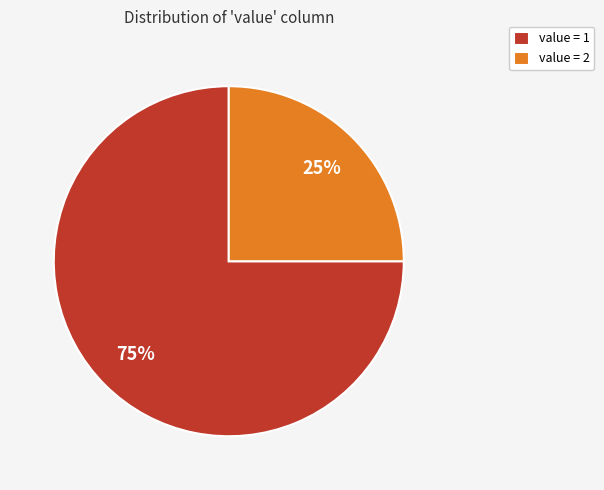

Is the sum of value = 1 and value = 2 greater than half?

Yes